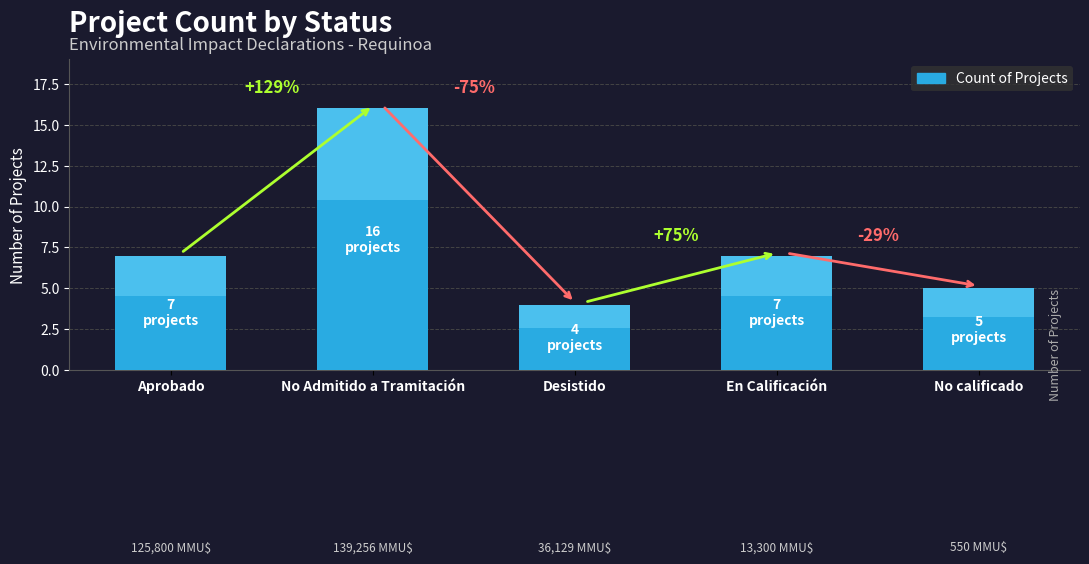

Which has a higher value, Aprobado or Desistido?

Aprobado